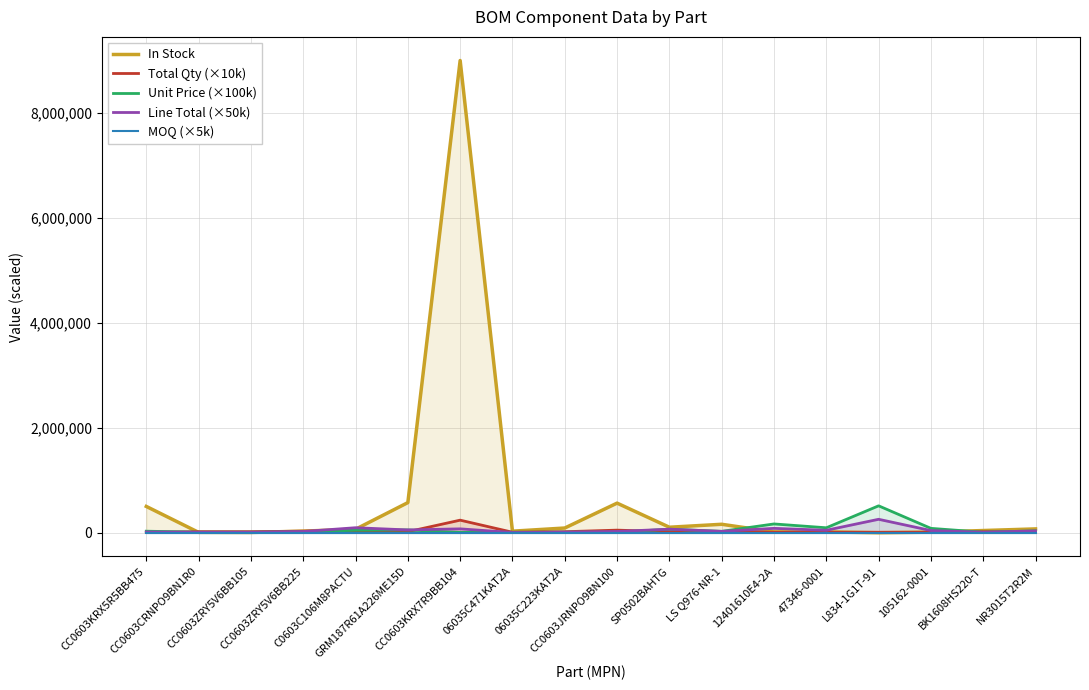

At which label does Total Qty (×10k) first exceed 20000?

CC0603ZRY5V6BB225